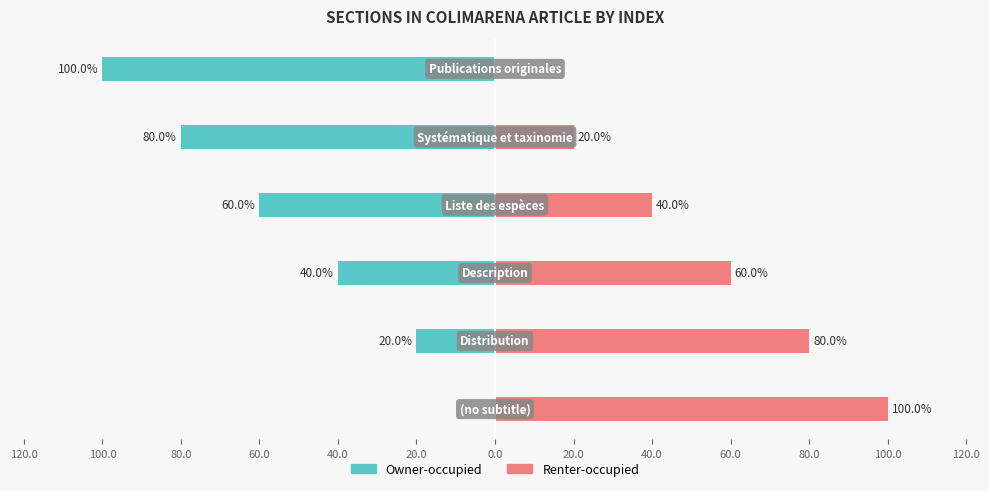

What is the label of the 4th bar from the right?

60.0